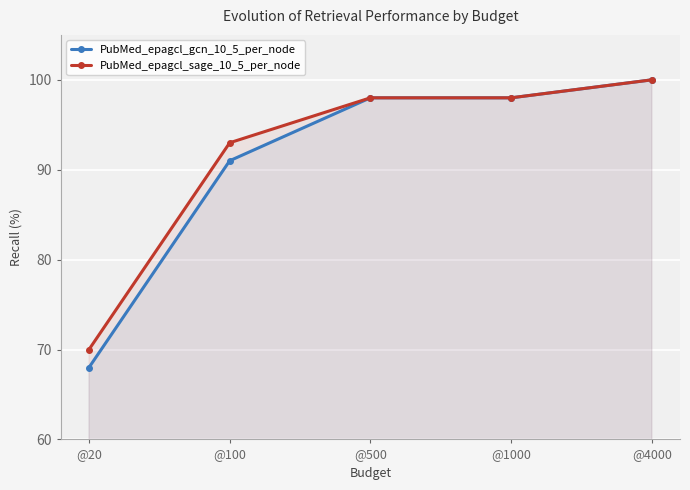

What is the value of the PubMed_epagcl_gcn_10_5_per_node point at the 5th from the left?

100